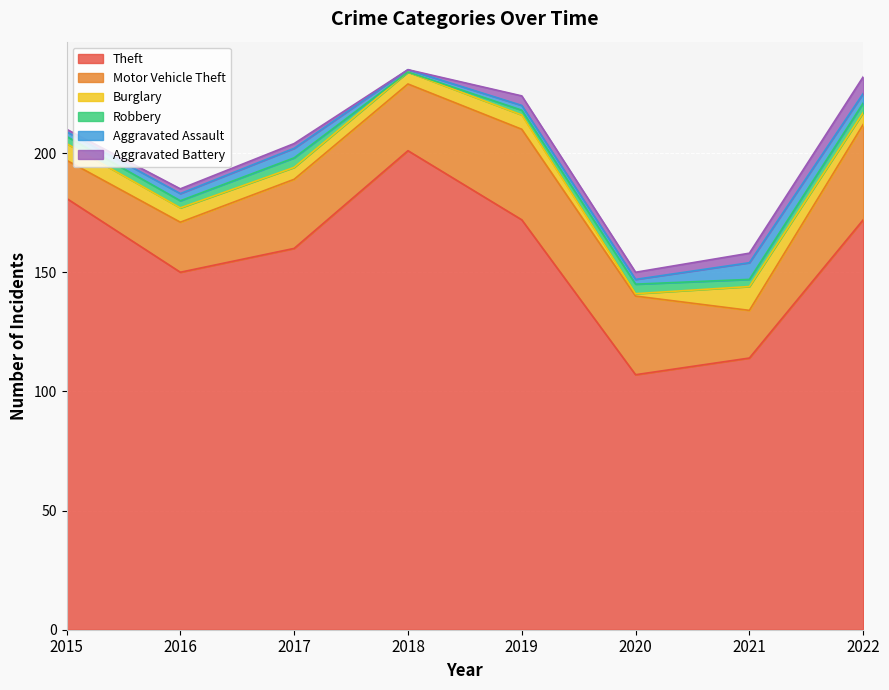

Is it true that Robbery equals 0 at 2018?

True